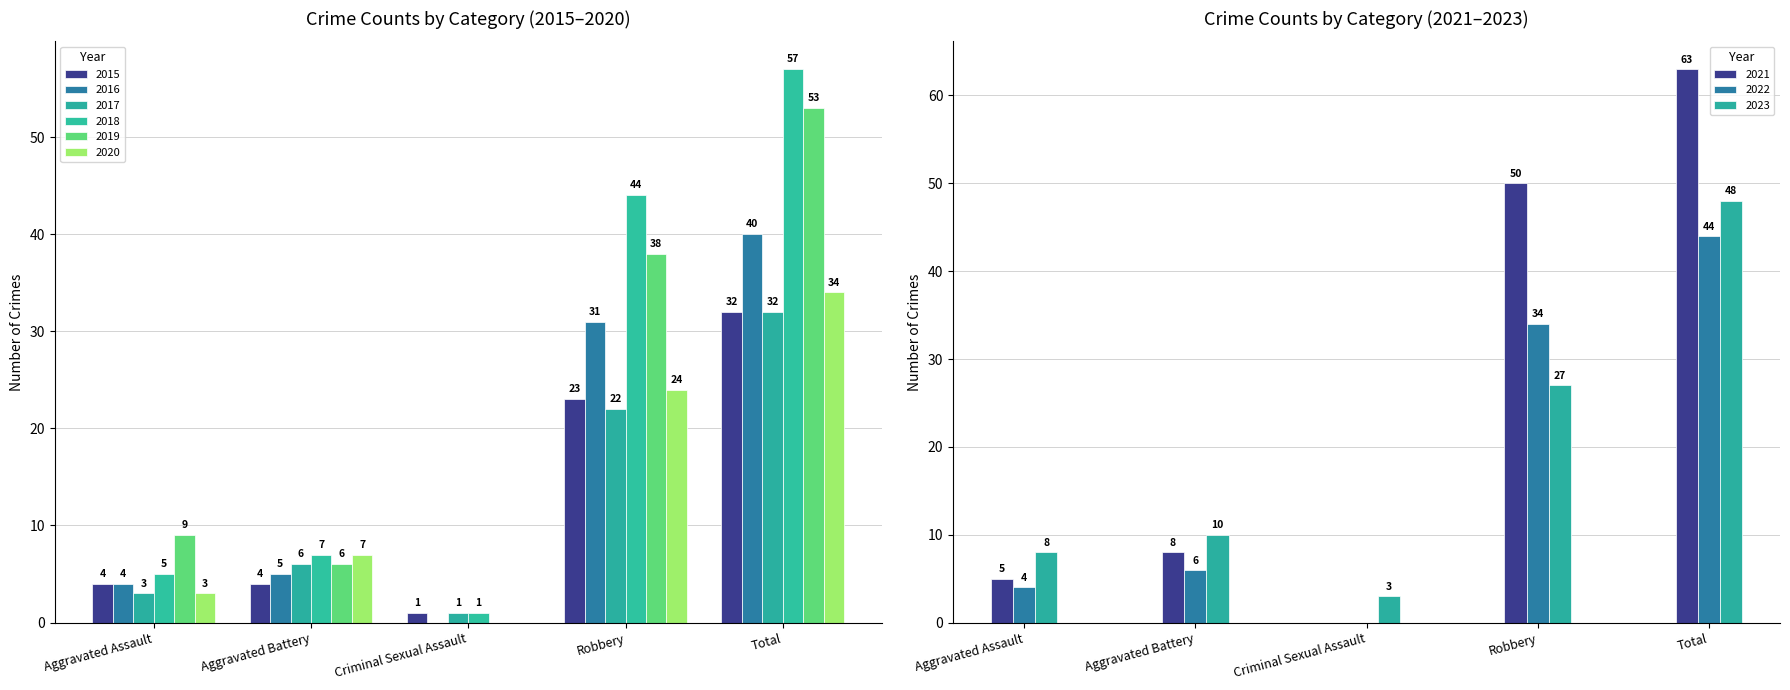

Where does the 2016 series first go above 5?

Robbery